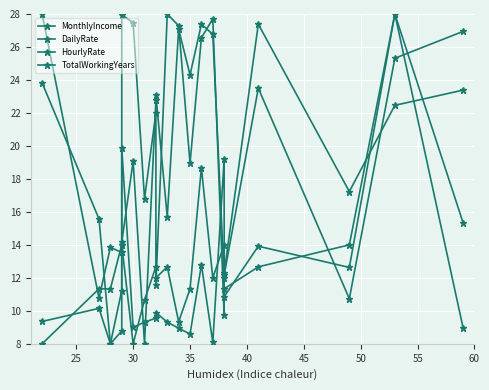

What is the total value across all series at 60?

56.6